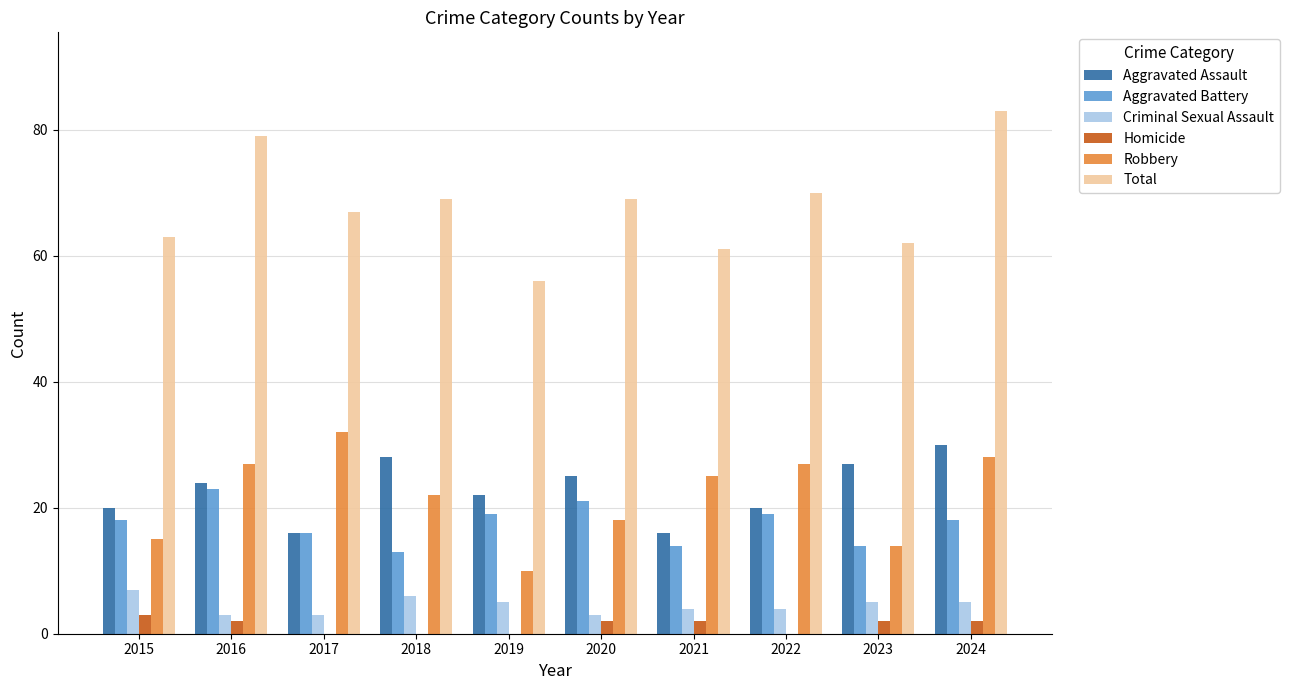

The Aggravated Battery series shows 18 at 2015. True or false?

True